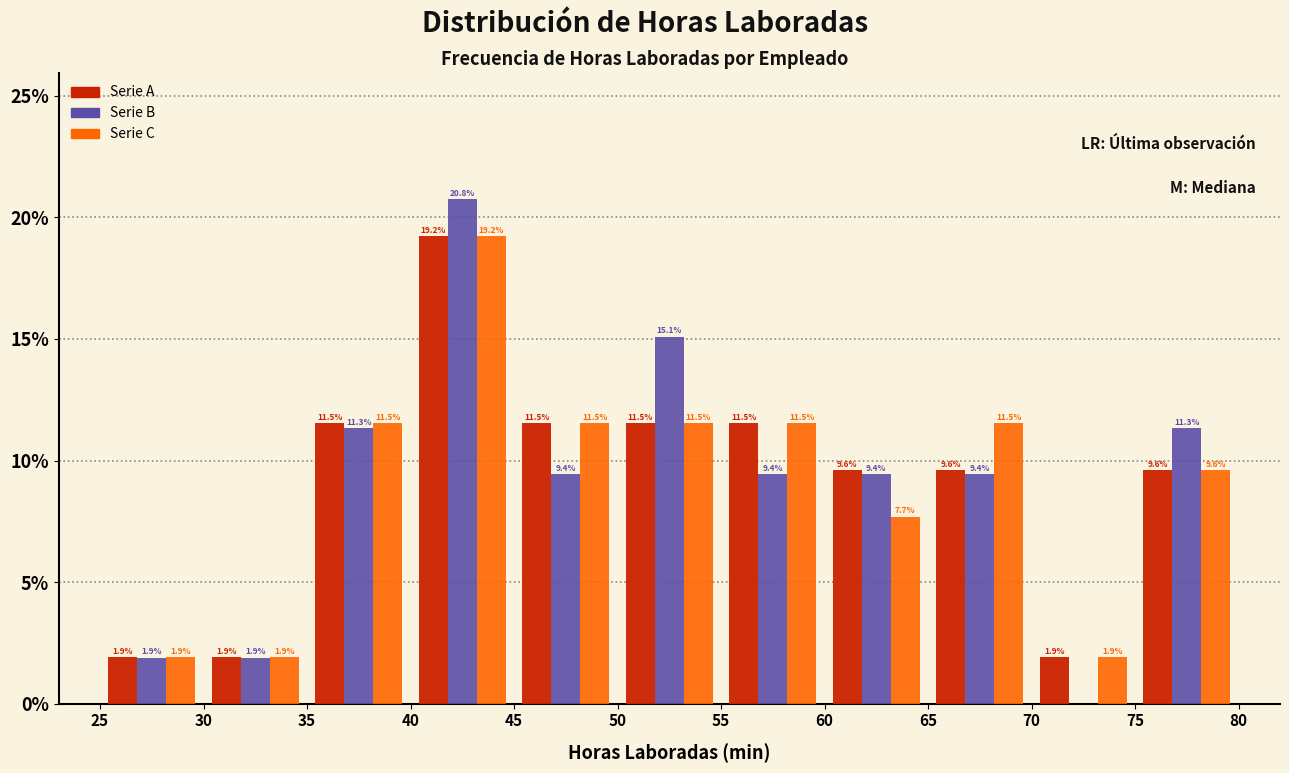

In the Serie C series, which range on the x-axis has the tallest bar?

40 to 45